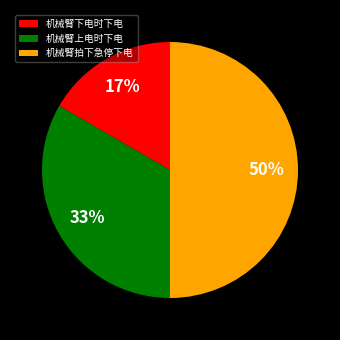

To the nearest percent, what percentage of the pie is 机械臂上电时下电?

33%